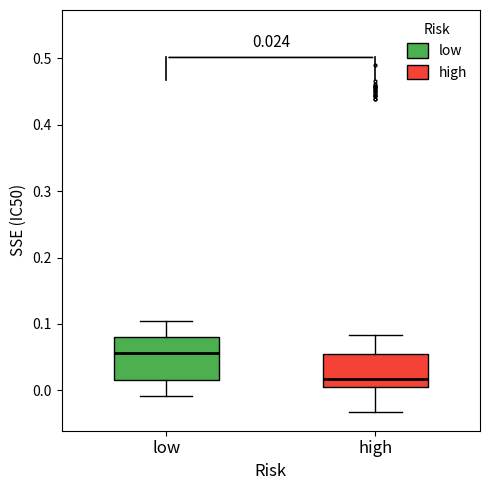

Which box has the highest median line?

low